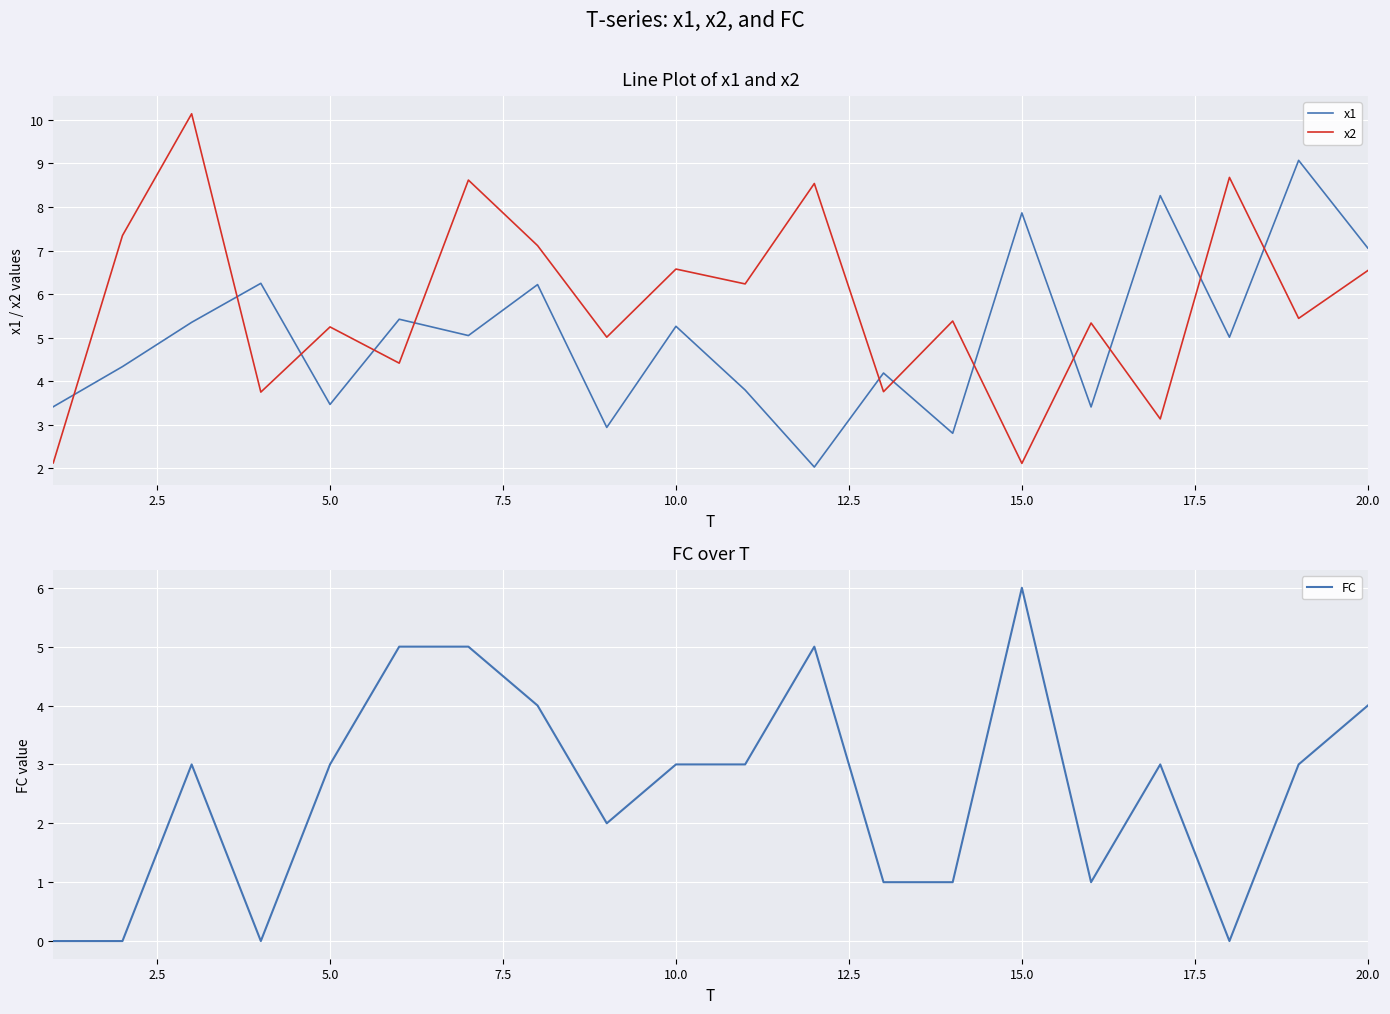

Which series ends up on top after the final intersection of x2 and x1?

x1